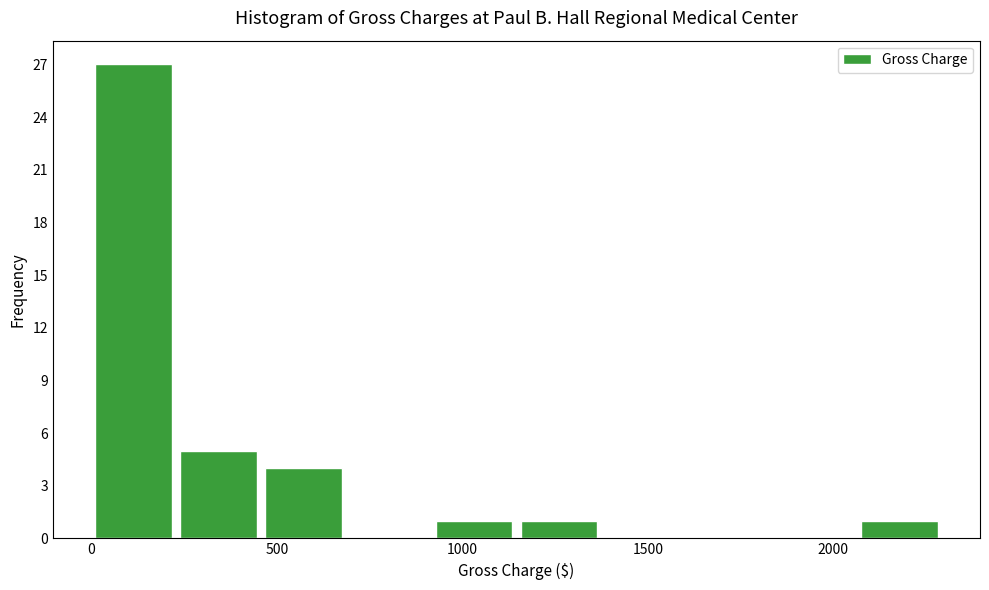

Reading left to right, transcribe this chart: for each bar, give the range it covers on the x-axis and its height. Neither the bar edges nor the heights are printed on the chart, so give them approximately, as read against the axes.

0 to 250: 27
250 to 450: 5
450 to 700: 4
700 to 950: 0
950 to 1150: 1
1150 to 1400: 1
1400 to 1600: 0
1600 to 1850: 0
1850 to 2100: 0
2100 to 2300: 1